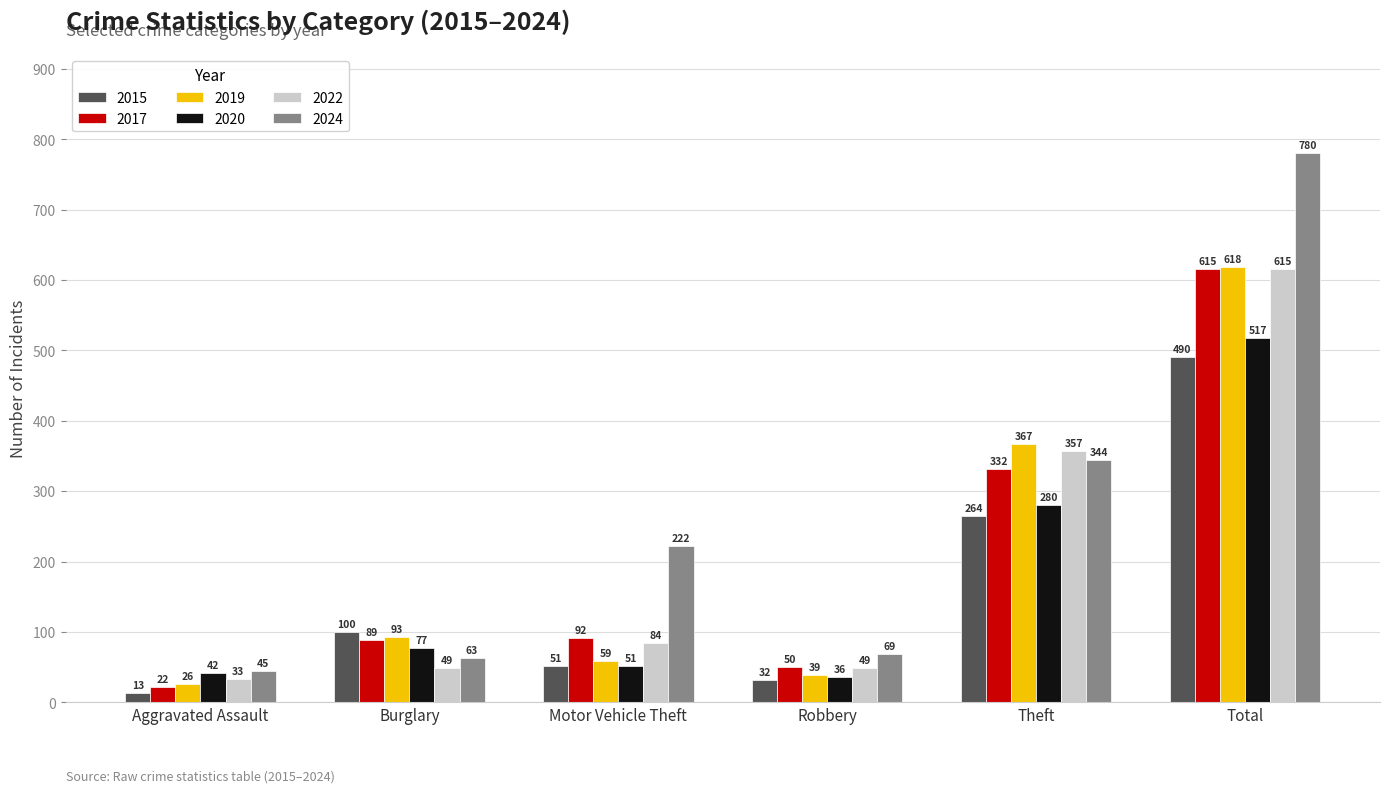

Between Motor Vehicle Theft and Theft, which series saw the biggest shift?

2019